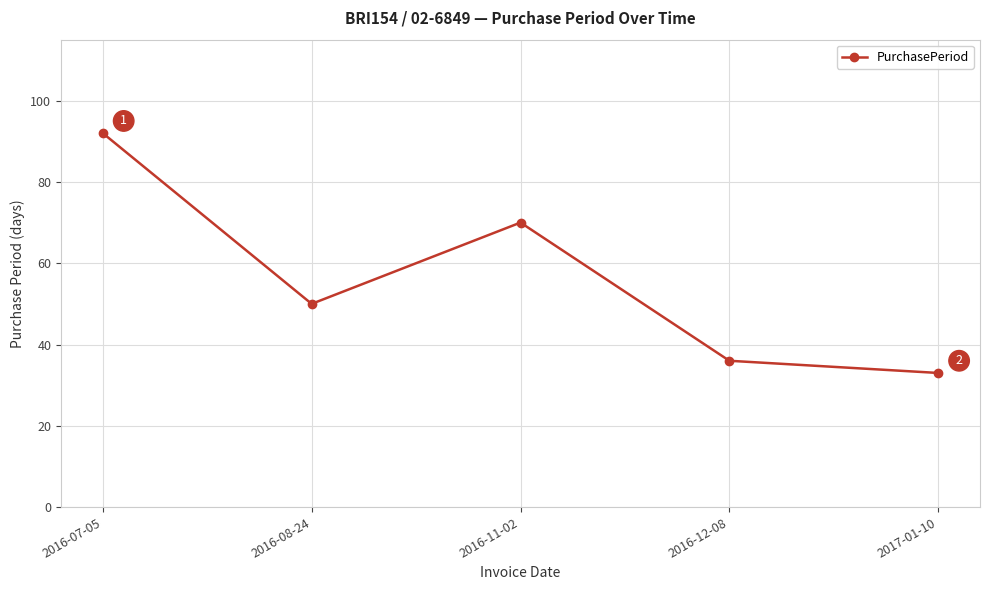

List the labels in order of value, largest first.

2016-07-05, 2016-11-02, 2016-08-24, 2016-12-08, 2017-01-10